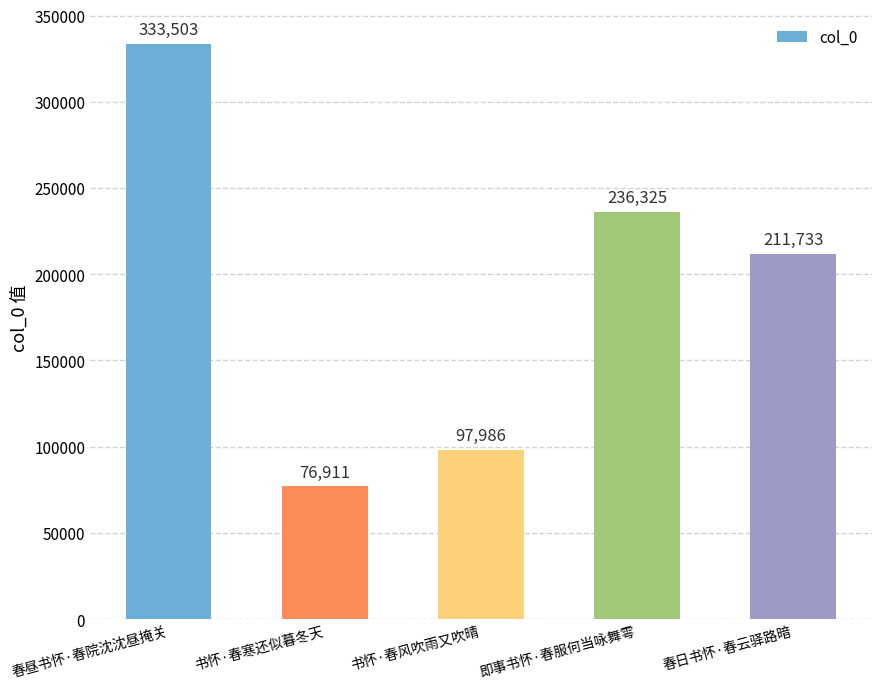

What is the change in value from 书怀·春风吹雨又吹晴 to 即事书怀·春服何当咏舞雩?

+138339